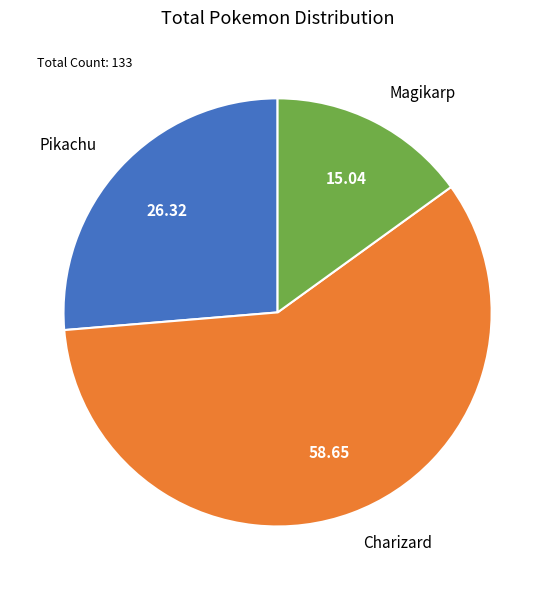

Which slice is the largest?

Charizard